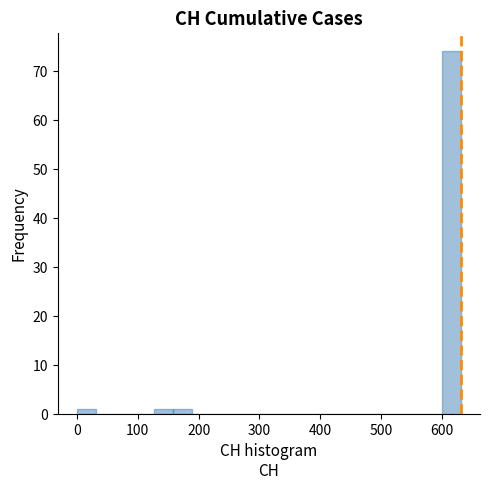

Around what value on the x-axis is the tallest bar? Give the approximate position of its centre, as read against the axis.

620